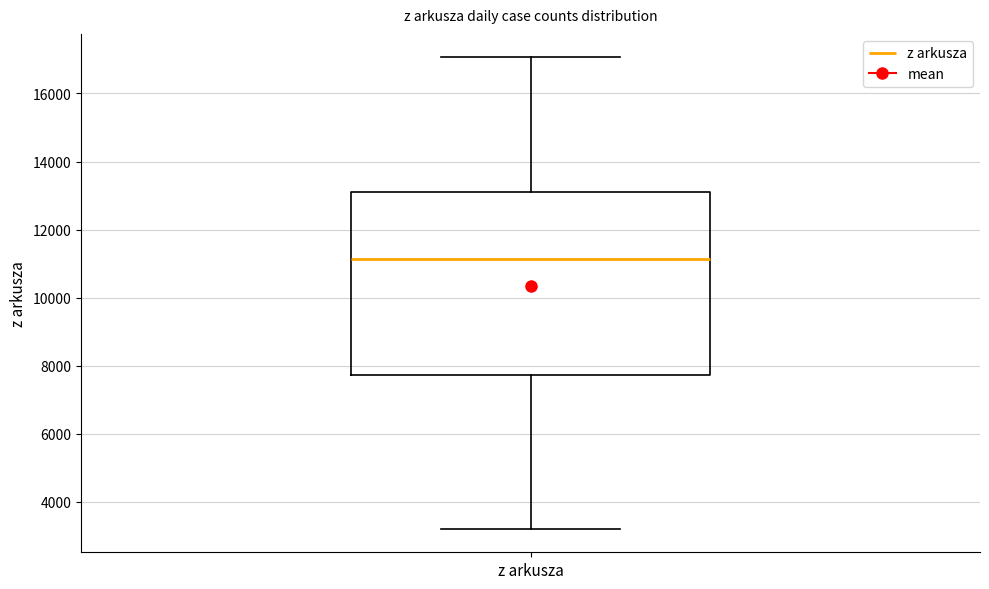

Where is the lower edge of the box for z arkusza on the y-axis? The values are not printed on the chart, so give them approximately, as read against the axis.

7800